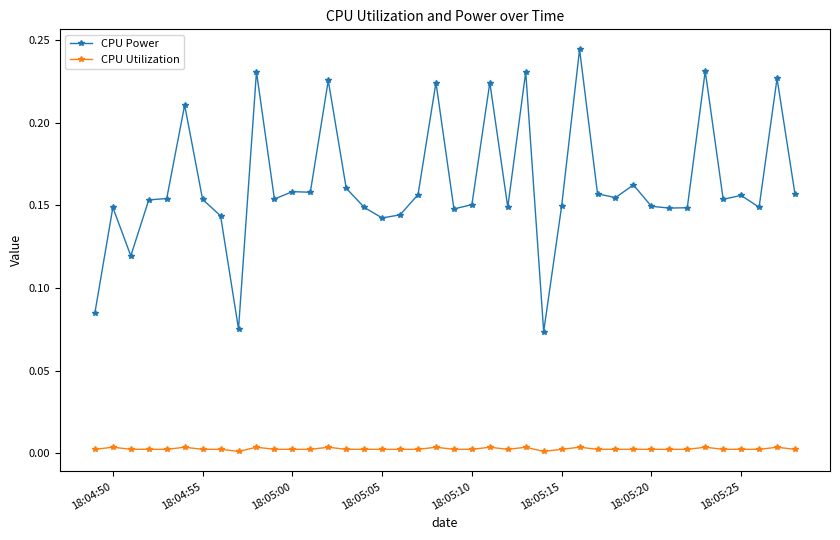

At how many categories does at least one series exceed 0?

40